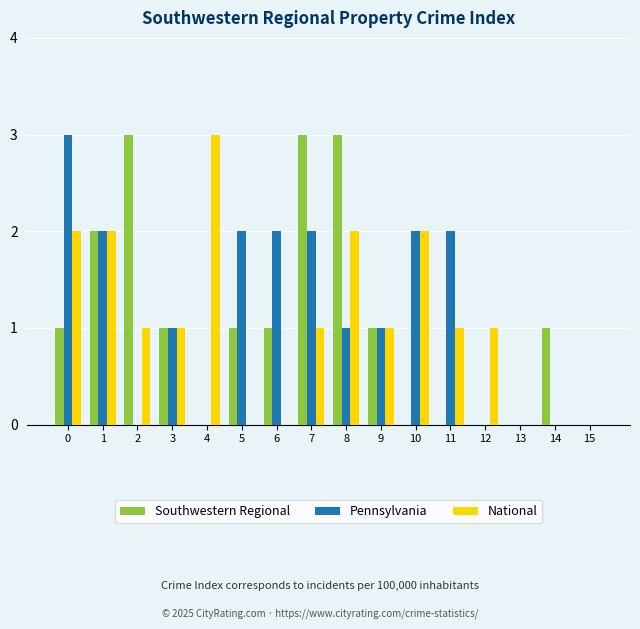

What is the greatest value displayed?

3